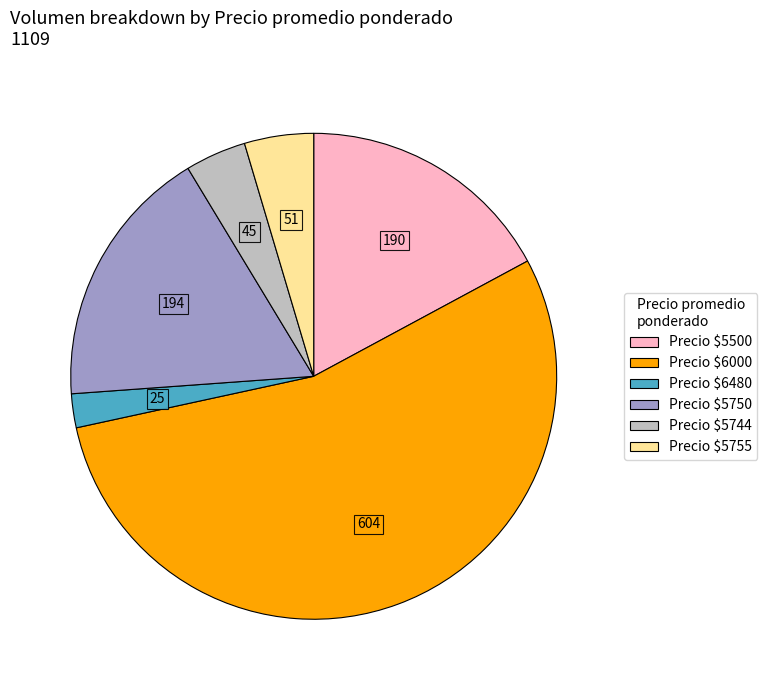

Is there any slice that represents more than half of the pie?

Yes